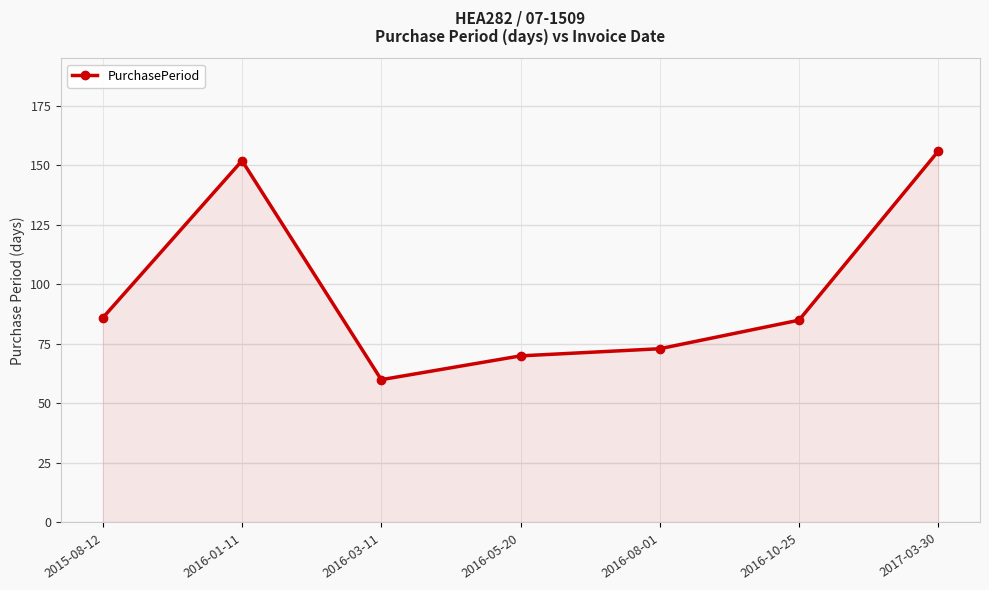

At which category does the chart reach its peak across all series?

2017-03-30